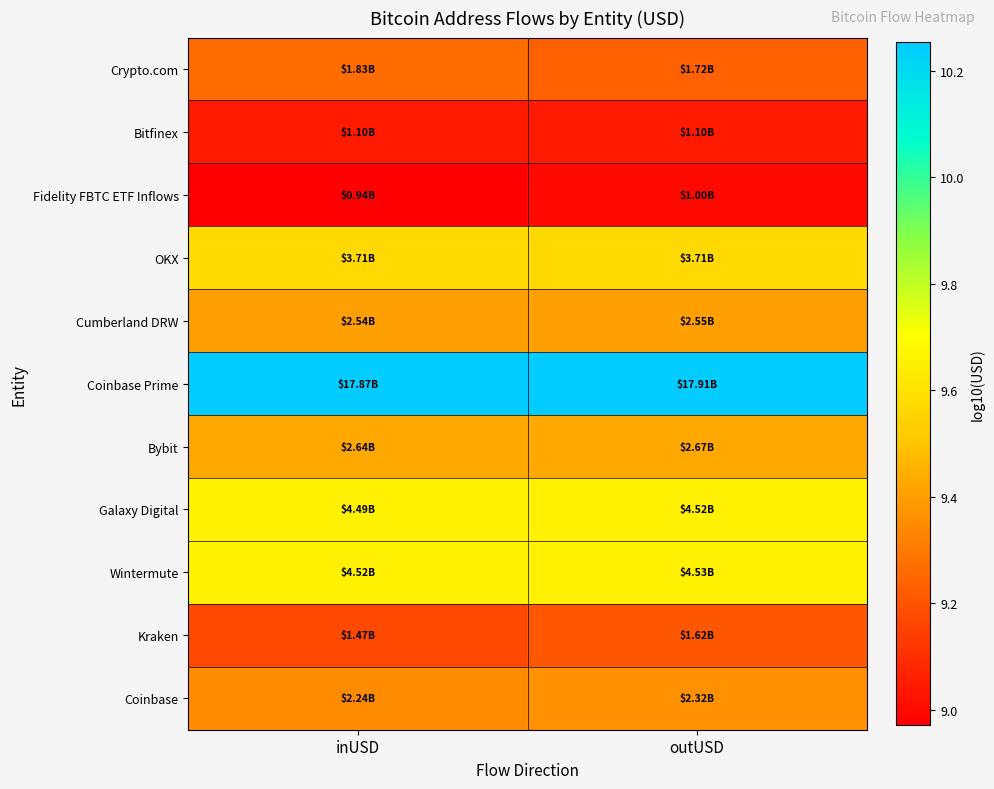

Reading right to left, transcribe all the data shown in this chart.

Crypto.com: outUSD=9.2	inUSD=9.3
Bitfinex: outUSD=9.0	inUSD=9.0
Fidelity FBTC ETF Inflows: outUSD=9.0	inUSD=9.0
OKX: outUSD=9.6	inUSD=9.6
Cumberland DRW: outUSD=9.4	inUSD=9.4
Coinbase Prime: outUSD=10.3	inUSD=10.3
Bybit: outUSD=9.4	inUSD=9.4
Galaxy Digital: outUSD=9.7	inUSD=9.7
Wintermute: outUSD=9.7	inUSD=9.7
Kraken: outUSD=9.2	inUSD=9.2
Coinbase: outUSD=9.4	inUSD=9.3